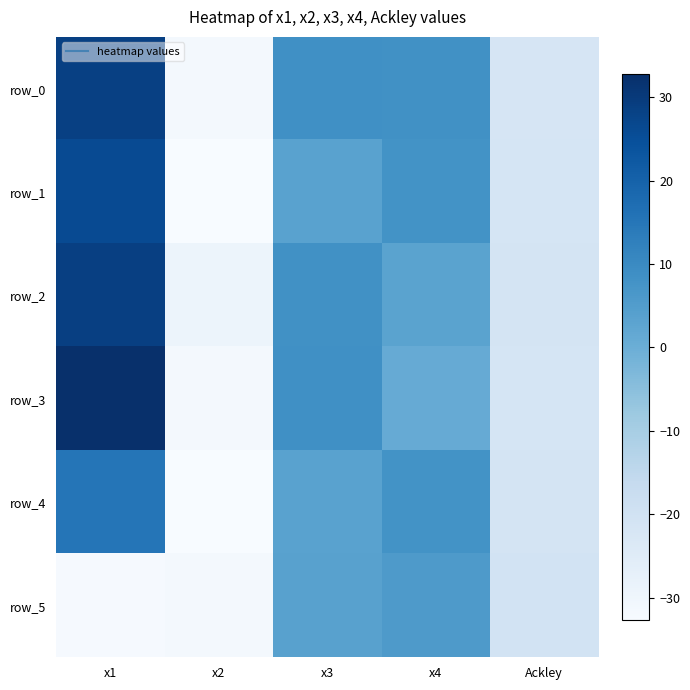

How many values in the row_5 series are below -20?

3